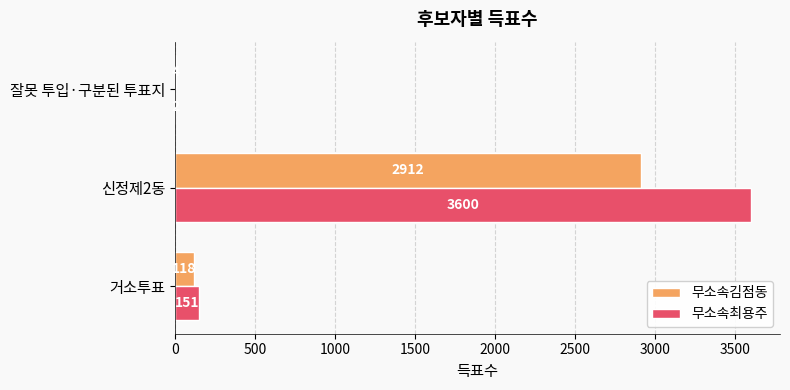

Is it true that 무소속최용주 equals 3600 at 신정제2동?

True